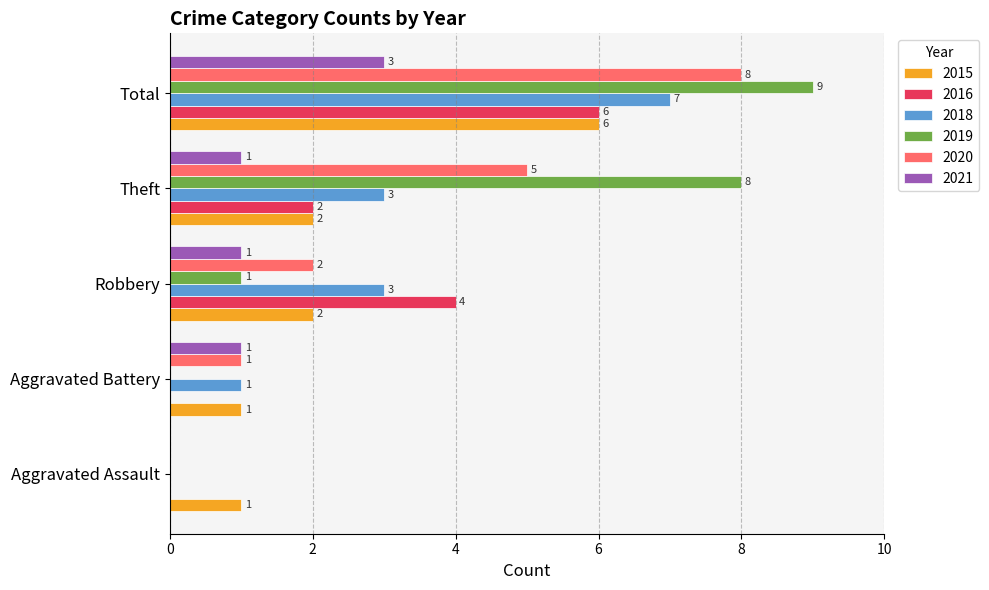

True or false: 2021 has a value of 2 at Theft.

False